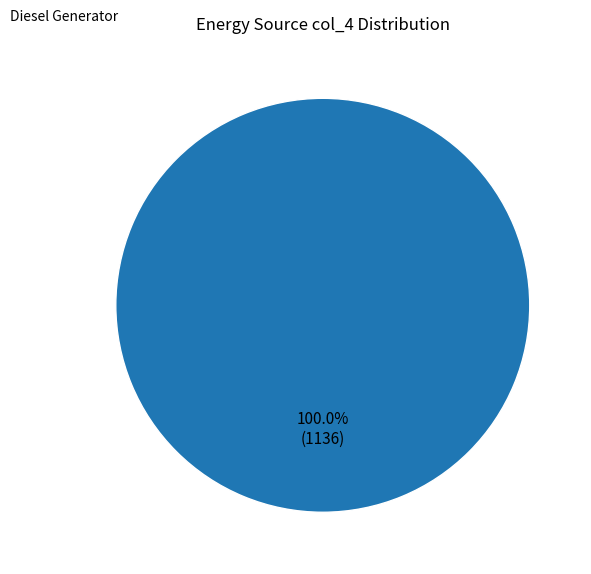

Is there a majority slice in this chart?

Yes